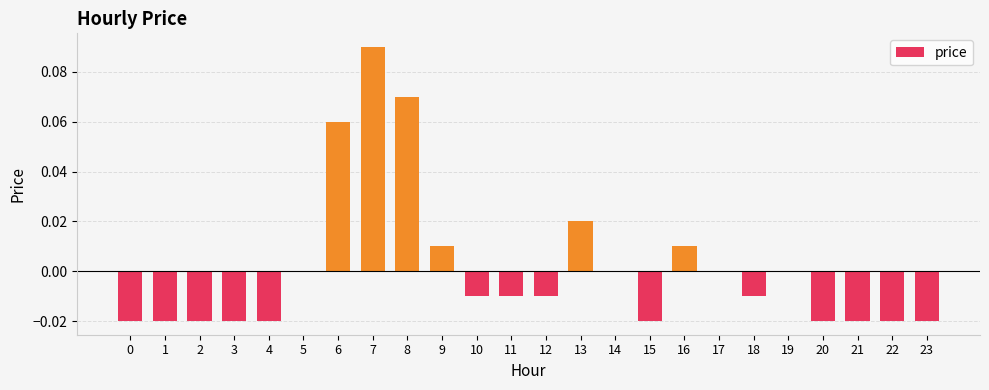

Which label corresponds to the largest value in the chart?

7